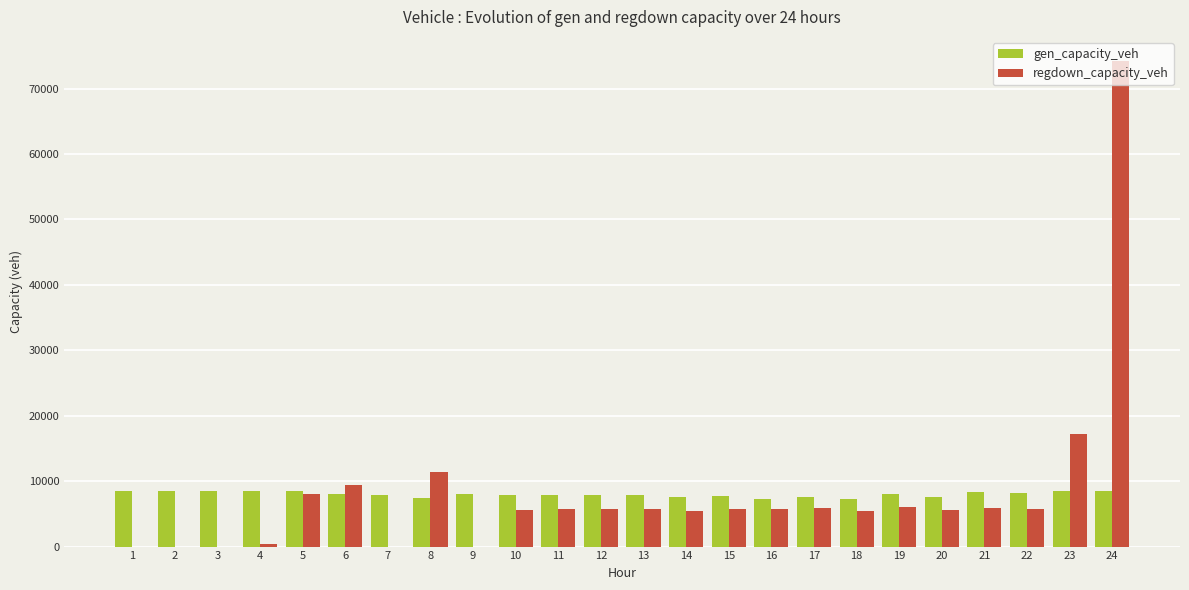

Between 9 and 23, which series saw the biggest shift?

regdown_capacity_veh